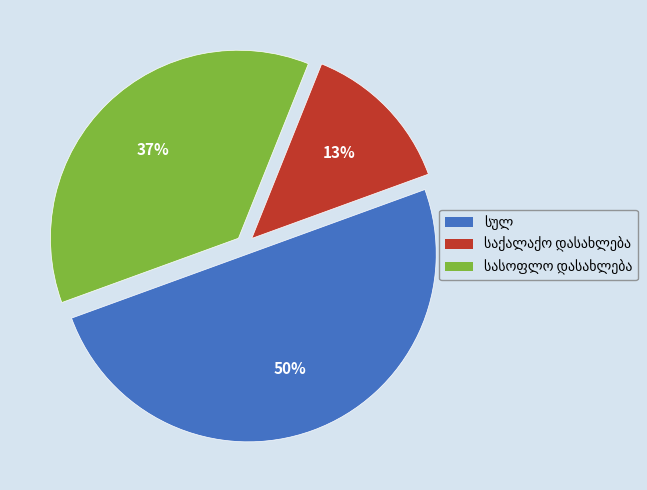

To the nearest percent, what is the difference between the largest and smallest slice percentages?

37%